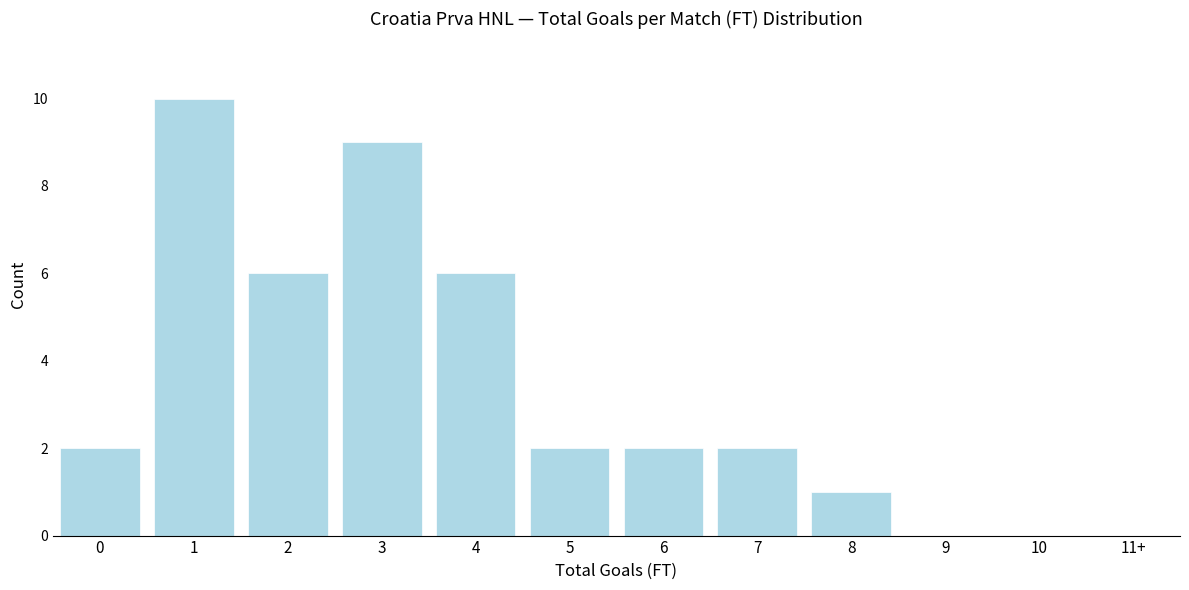

Reading left to right, list all the values displayed in this chart.

0=2	1=10	2=6	3=9	4=6	5=2	6=2	7=2	8=1	9=0	10=0	11+=0